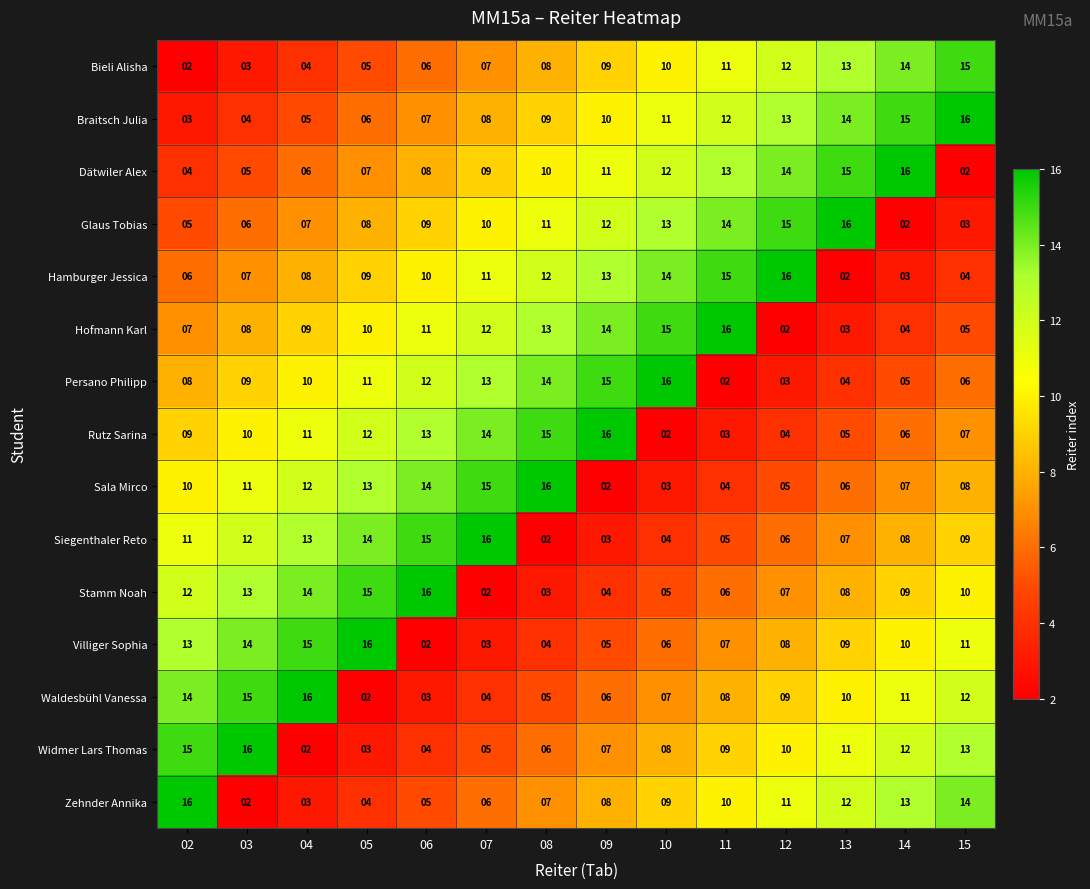

Between 04 and 05, which series saw the biggest shift?

Waldesbühl Vanessa